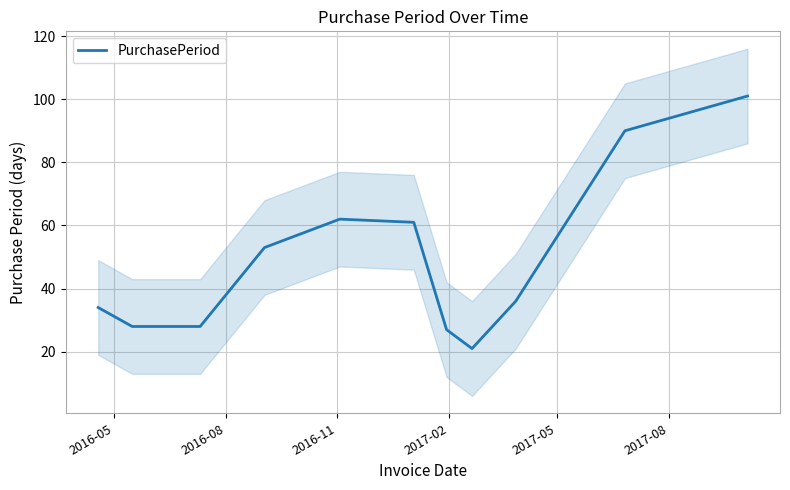

Does the chart have visible grid lines?

Yes